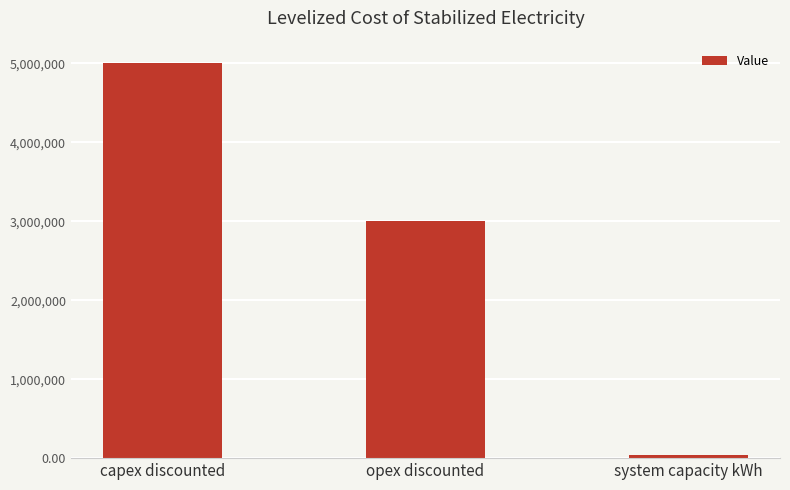

Reading right to left, transcribe all the data shown in this chart.

system capacity kWh=36000	opex discounted=3000000	capex discounted=5000000